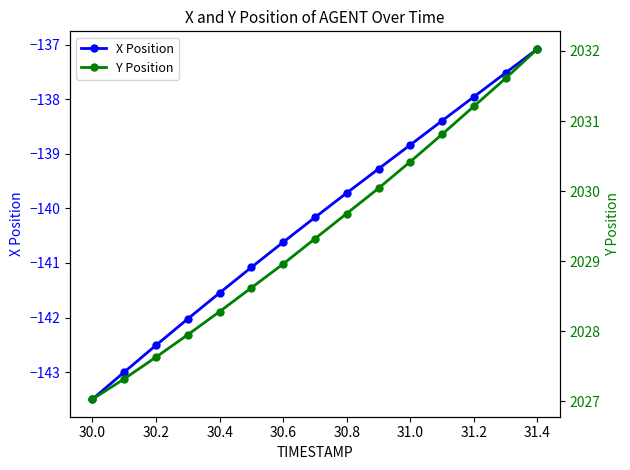

Where does the X Position series first go above -140?

30.8